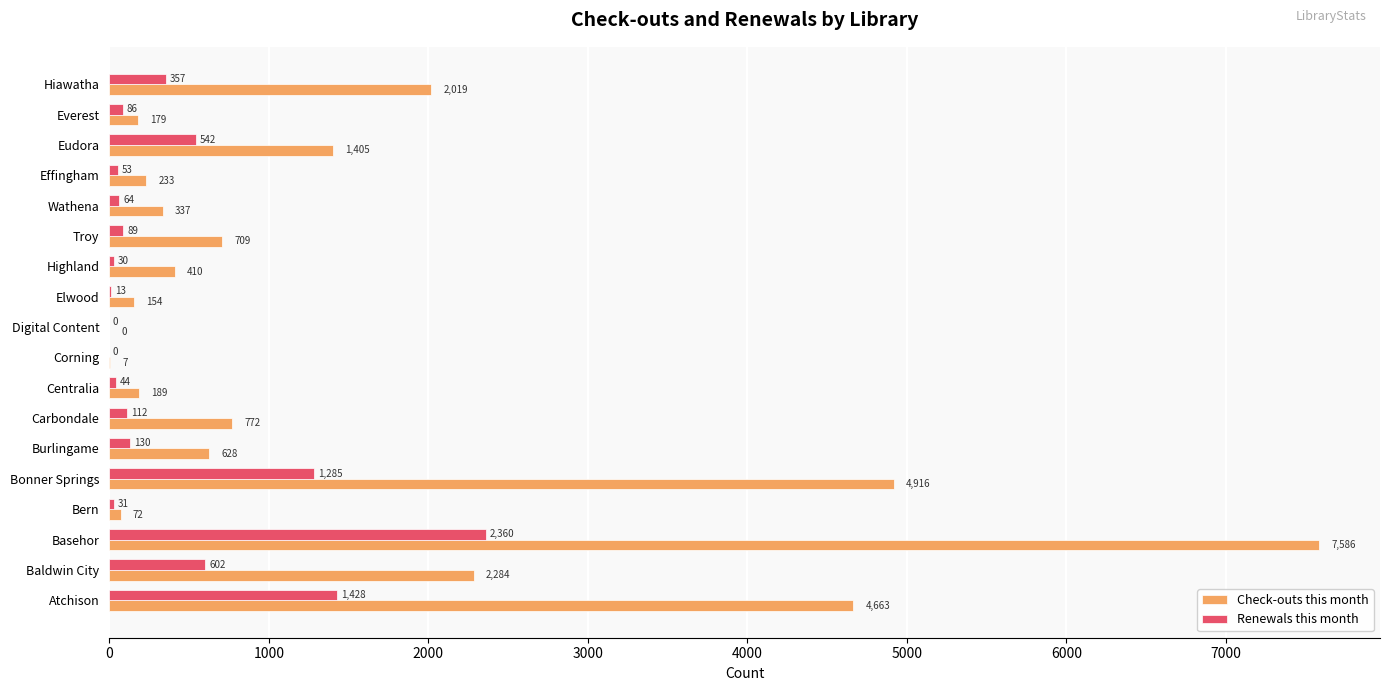

How many positive values does the Renewals this month series have?

16